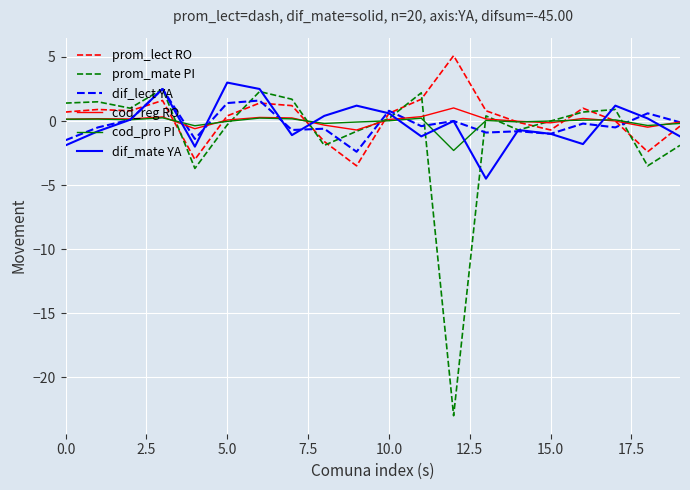

Which series has the largest range (max minus min)?

prom_mate PI